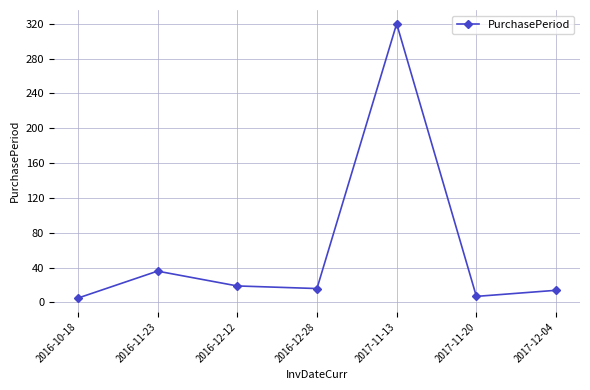

What is the value of the 6th point from the left?

7